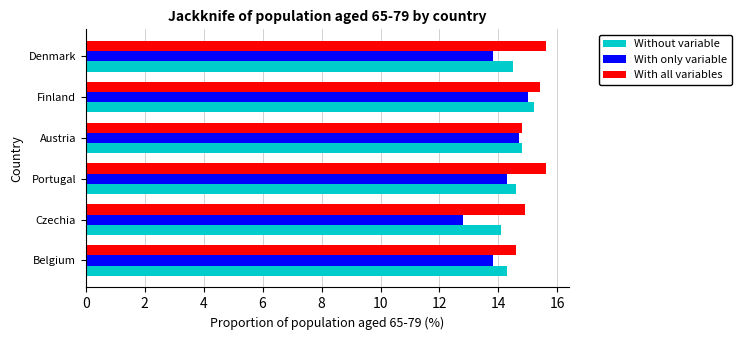

Which series has the largest range (max minus min)?

With only variable